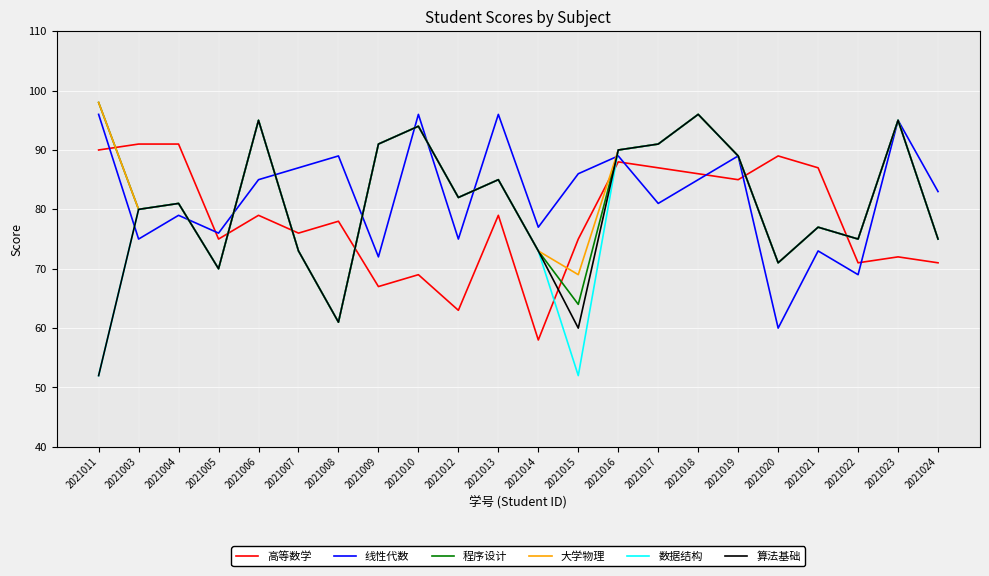

Reading right to left, list all the values displayed in this chart.

高等数学: 71	72	71	87	89	85	86	87	88	75	58	79	63	69	67	78	76	79	75	91	91	90
线性代数: 83	95	69	73	60	89	85	81	89	86	77	96	75	96	72	89	87	85	76	79	75	96
程序设计: 75	95	75	77	71	89	96	91	90	64	73	85	82	94	91	61	73	95	70	81	80	98
大学物理: 75	95	75	77	71	89	96	91	90	69	73	85	82	94	91	61	73	95	70	81	80	98
数据结构: 75	95	75	77	71	89	96	91	90	52	73	85	82	94	91	61	73	95	70	81	80	52
算法基础: 75	95	75	77	71	89	96	91	90	60	73	85	82	94	91	61	73	95	70	81	80	52